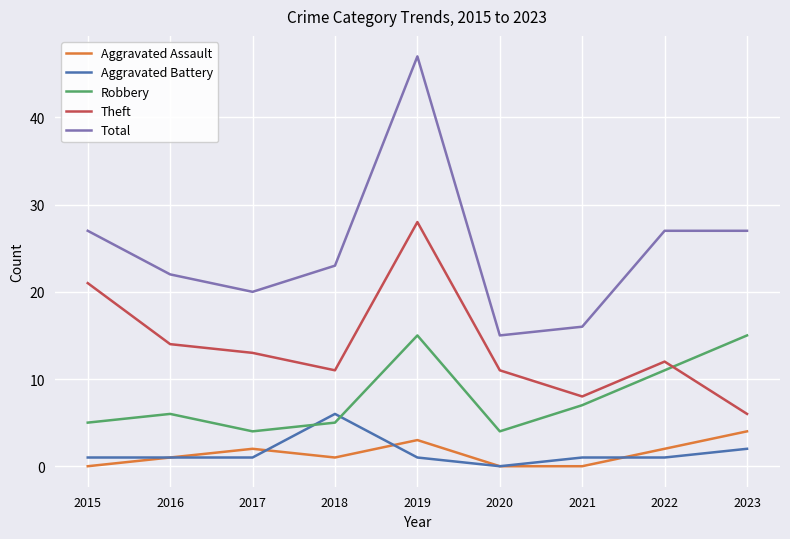

At which label is Theft closest to 17?

2016